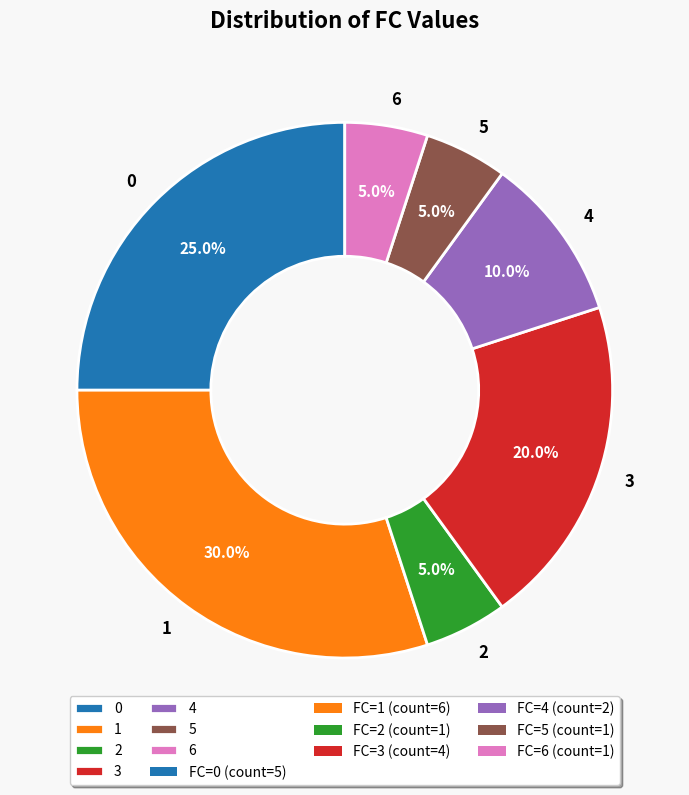

How many segments does this pie chart have?

7